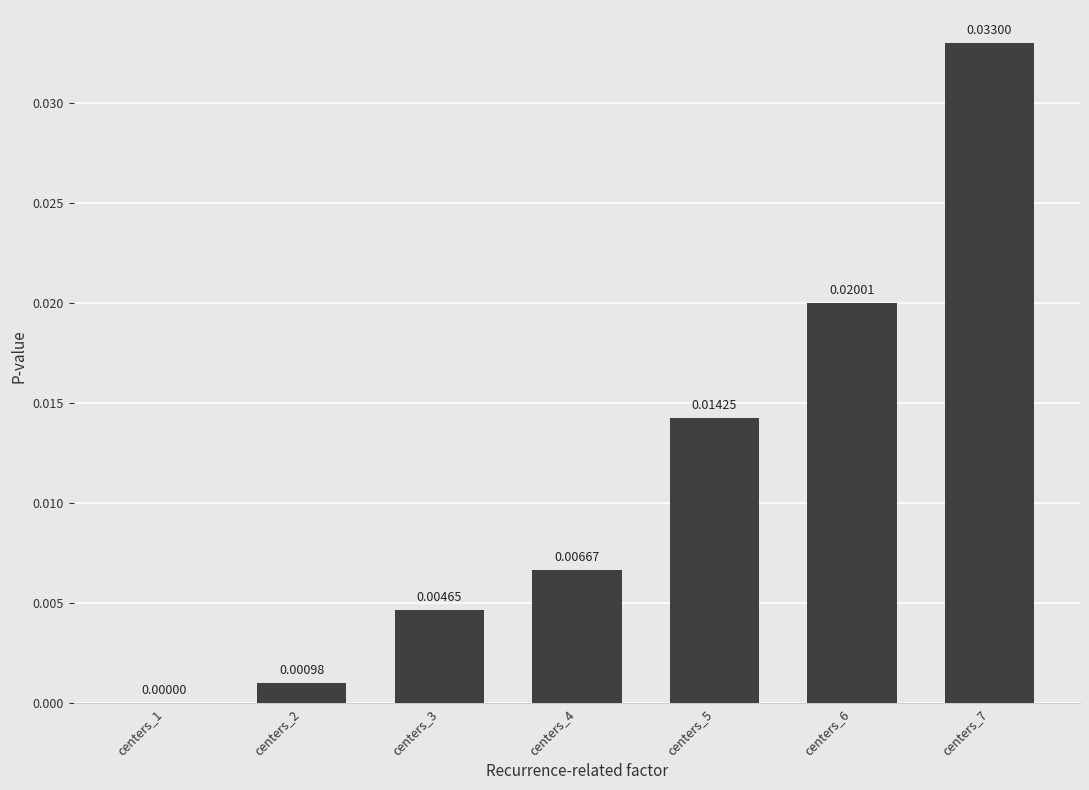

Which has a higher value, centers_2 or centers_6?

centers_6